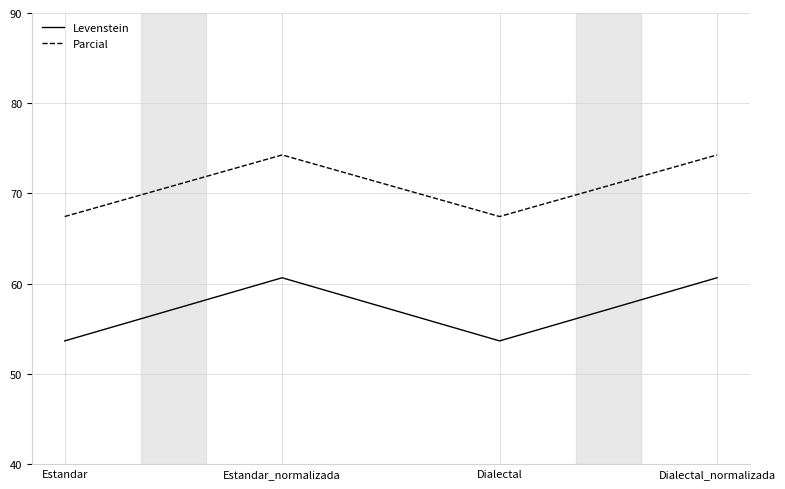

Reading left to right, extract all data points from this chart.

Levenstein: 53.7	60.7	53.7	60.7
Parcial: 67.4	74.3	67.4	74.3